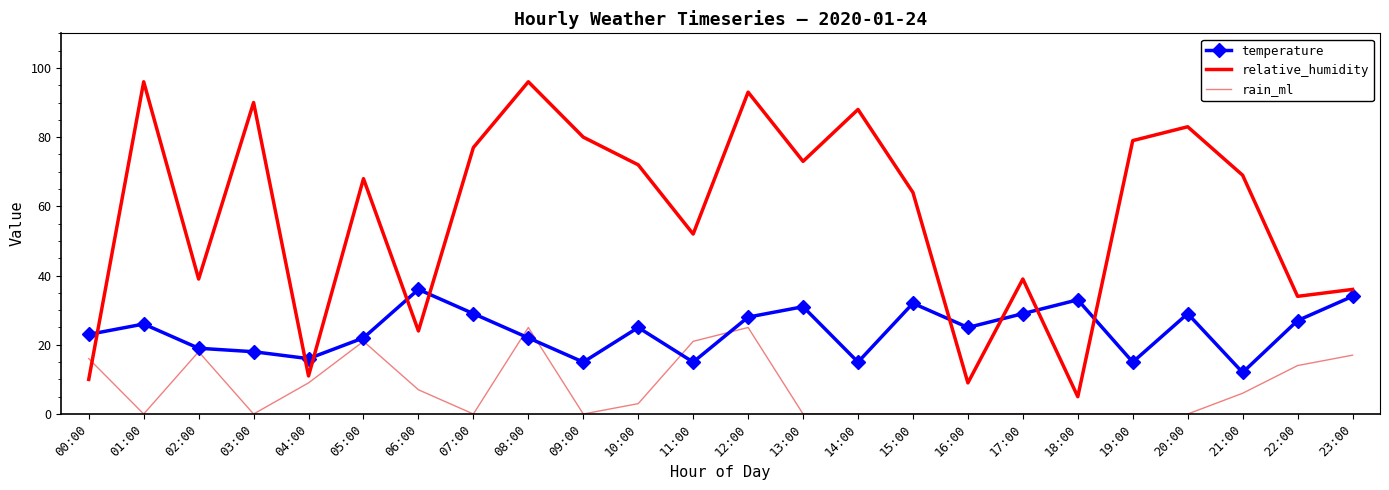

Rank the series by their maximum value, from lowest to highest.

rain_ml, temperature, relative_humidity